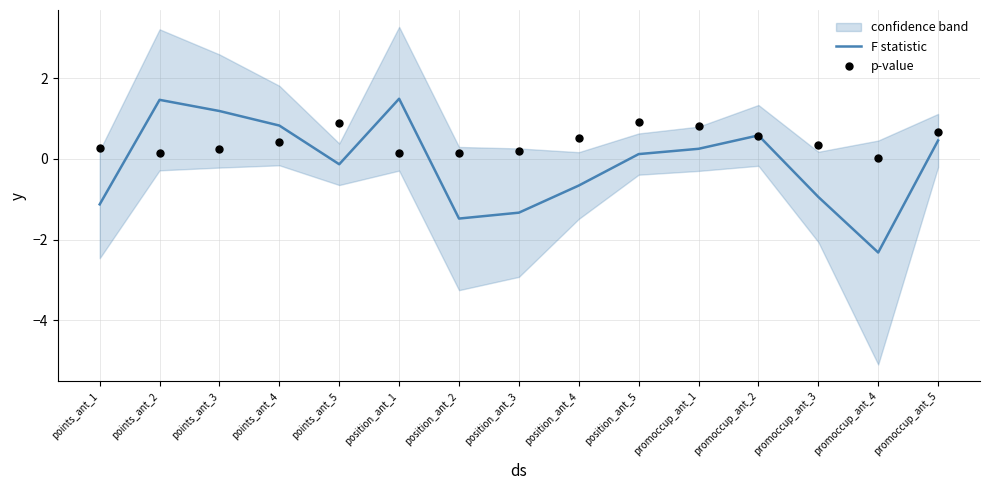

At how many categories does at least one series exceed 0?

15